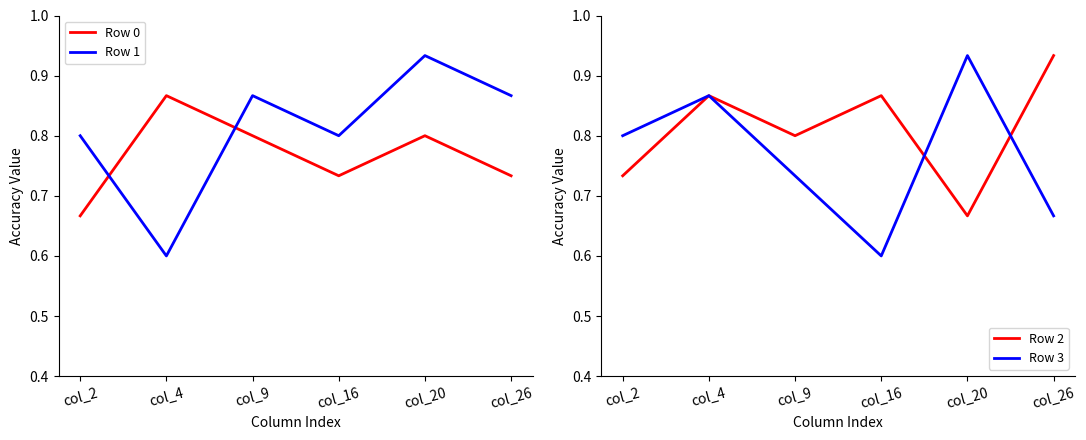

True or false: Row 1 and Row 2 cross at least once.

True